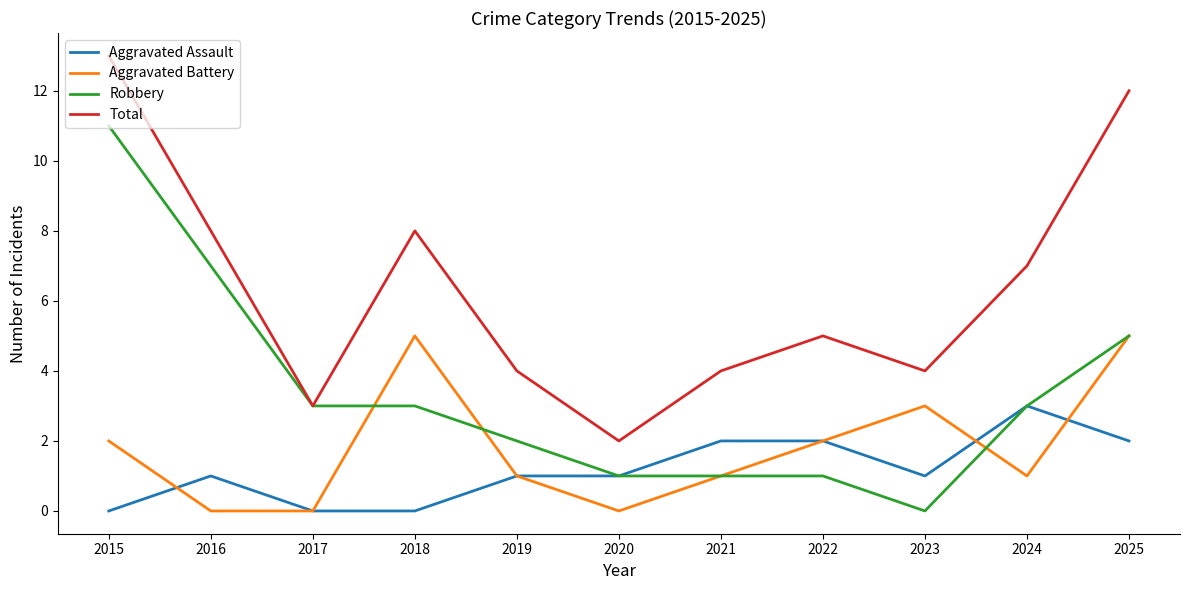

What is the spread (max minus min) of values at 2020?

2